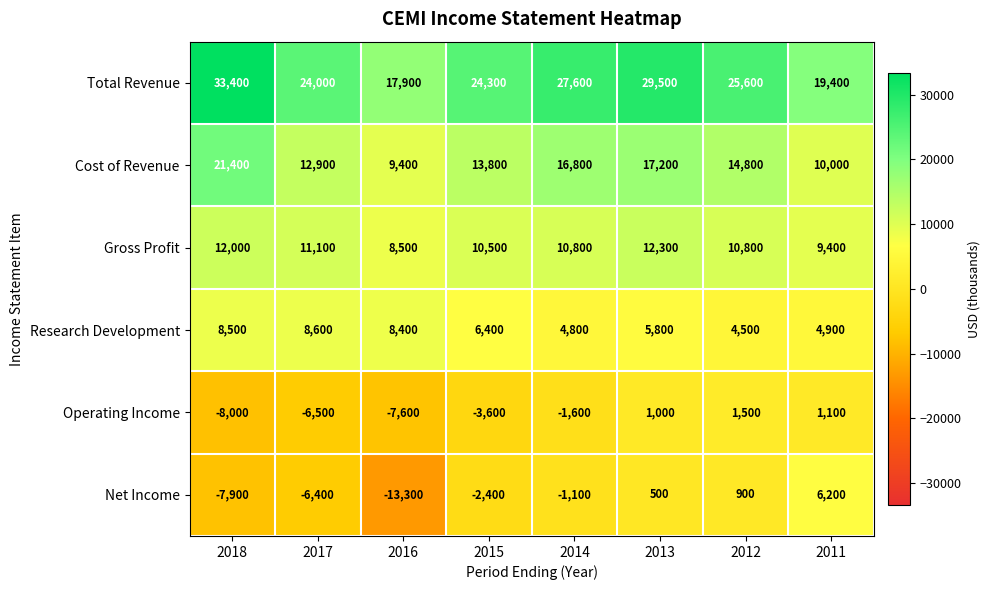

What is the sum of all Cost of Revenue values?

116300